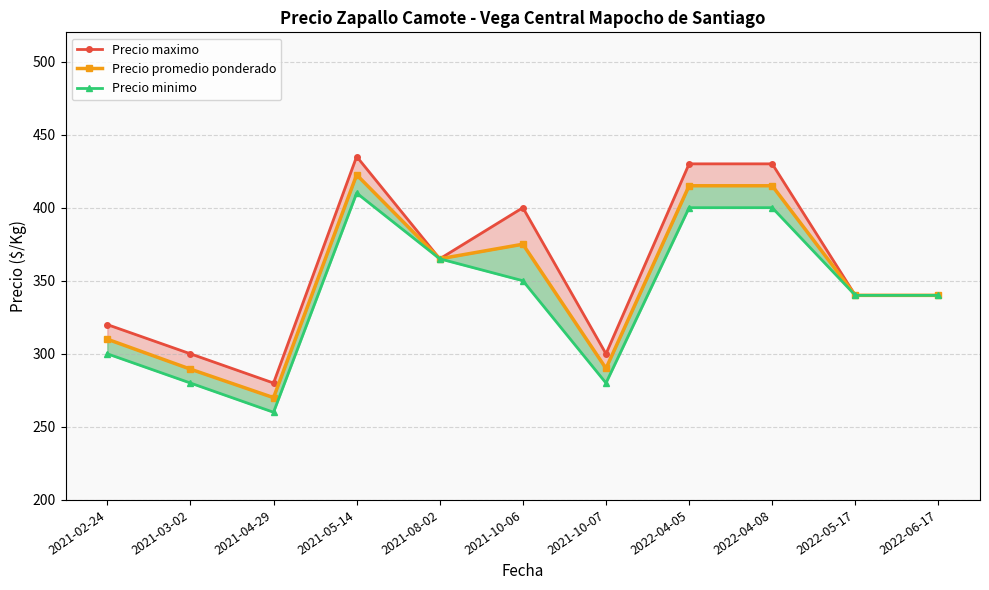

What is the sum of the Precio promedio ponderado values at 2022-05-17 and 2021-10-07?

630.0